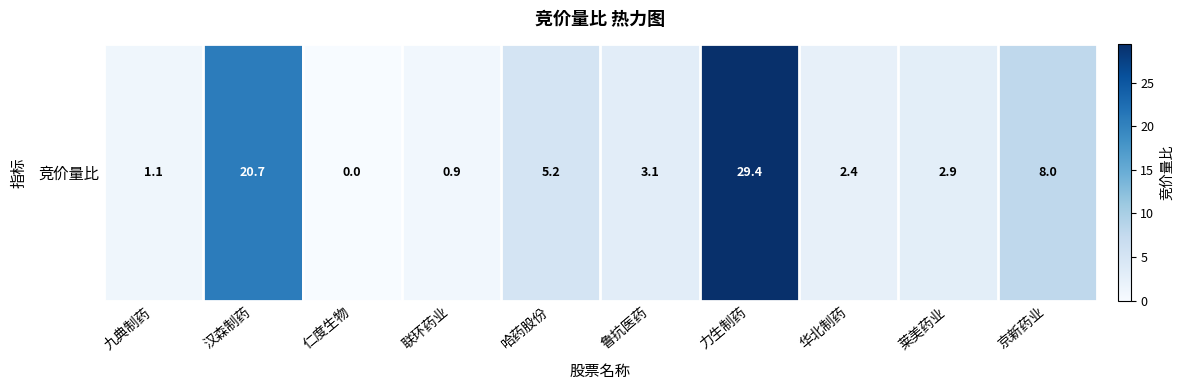

What is the maximum value shown in the chart?

29.4